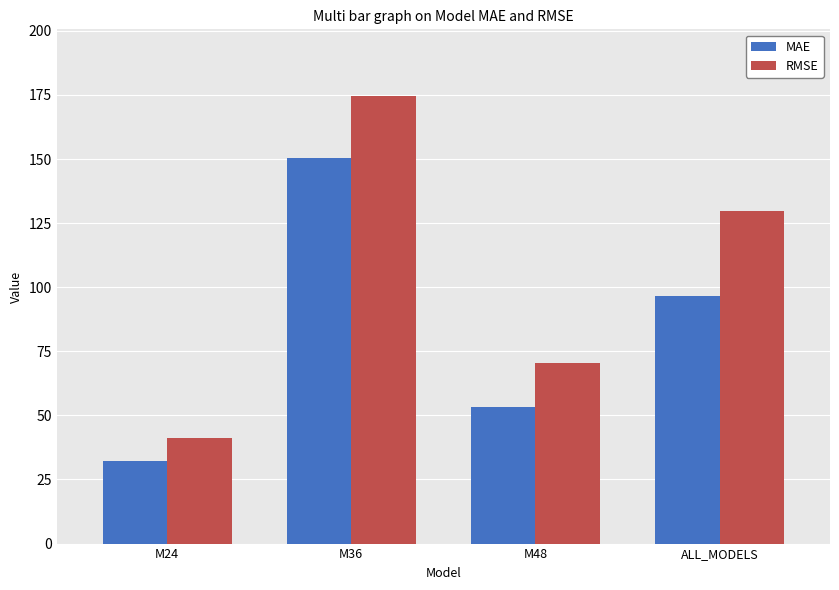

Where does the RMSE series first go above 129?

M36